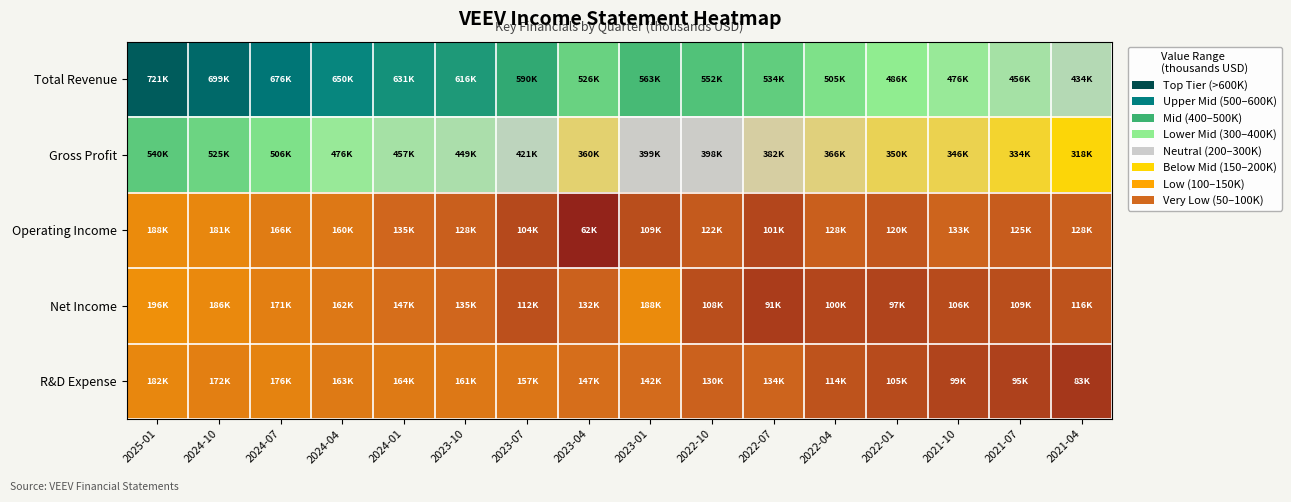

At how many categories does at least one series exceed 580943?

7